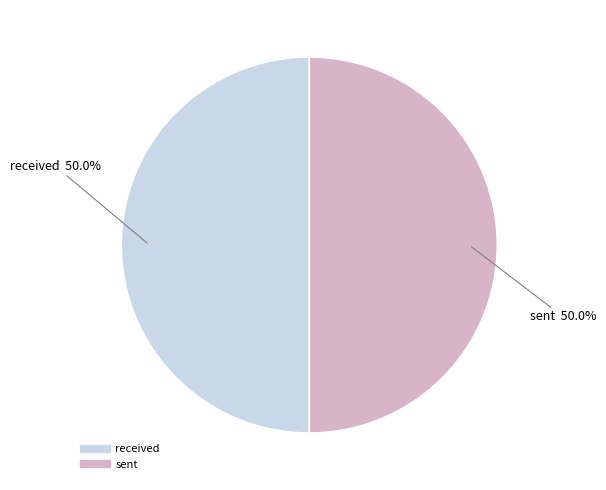

To the nearest percent, what percentage of the pie is sent?

50%